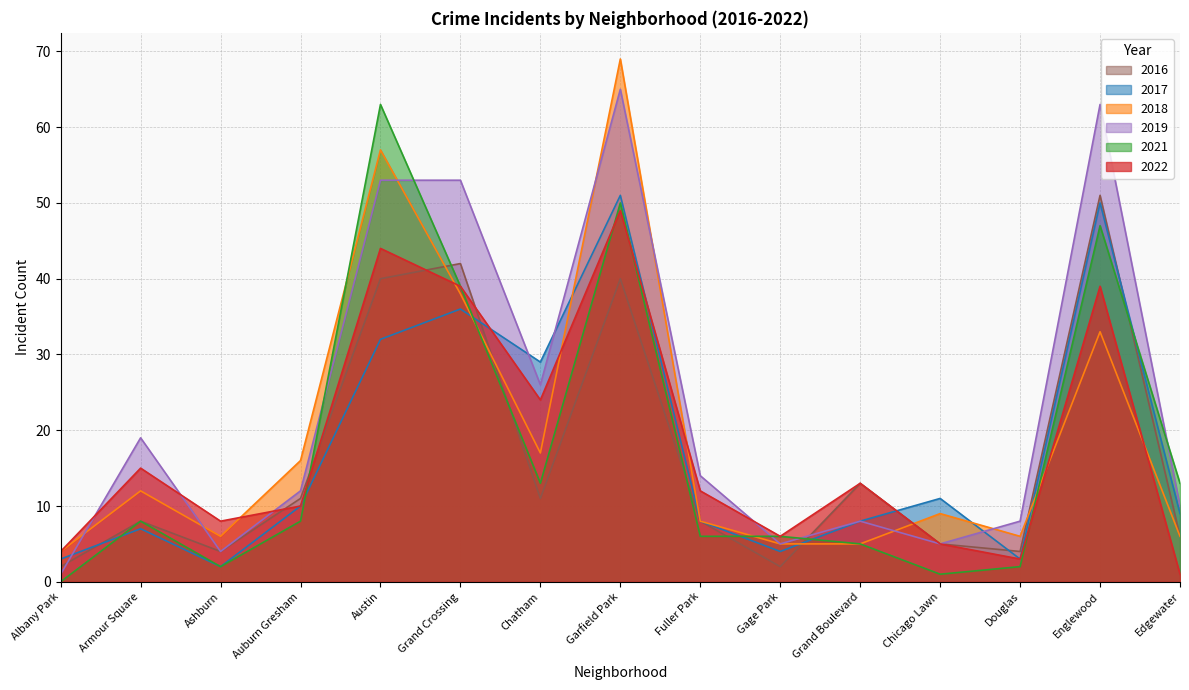

How many interior local peaks does the 2018 series have?

5